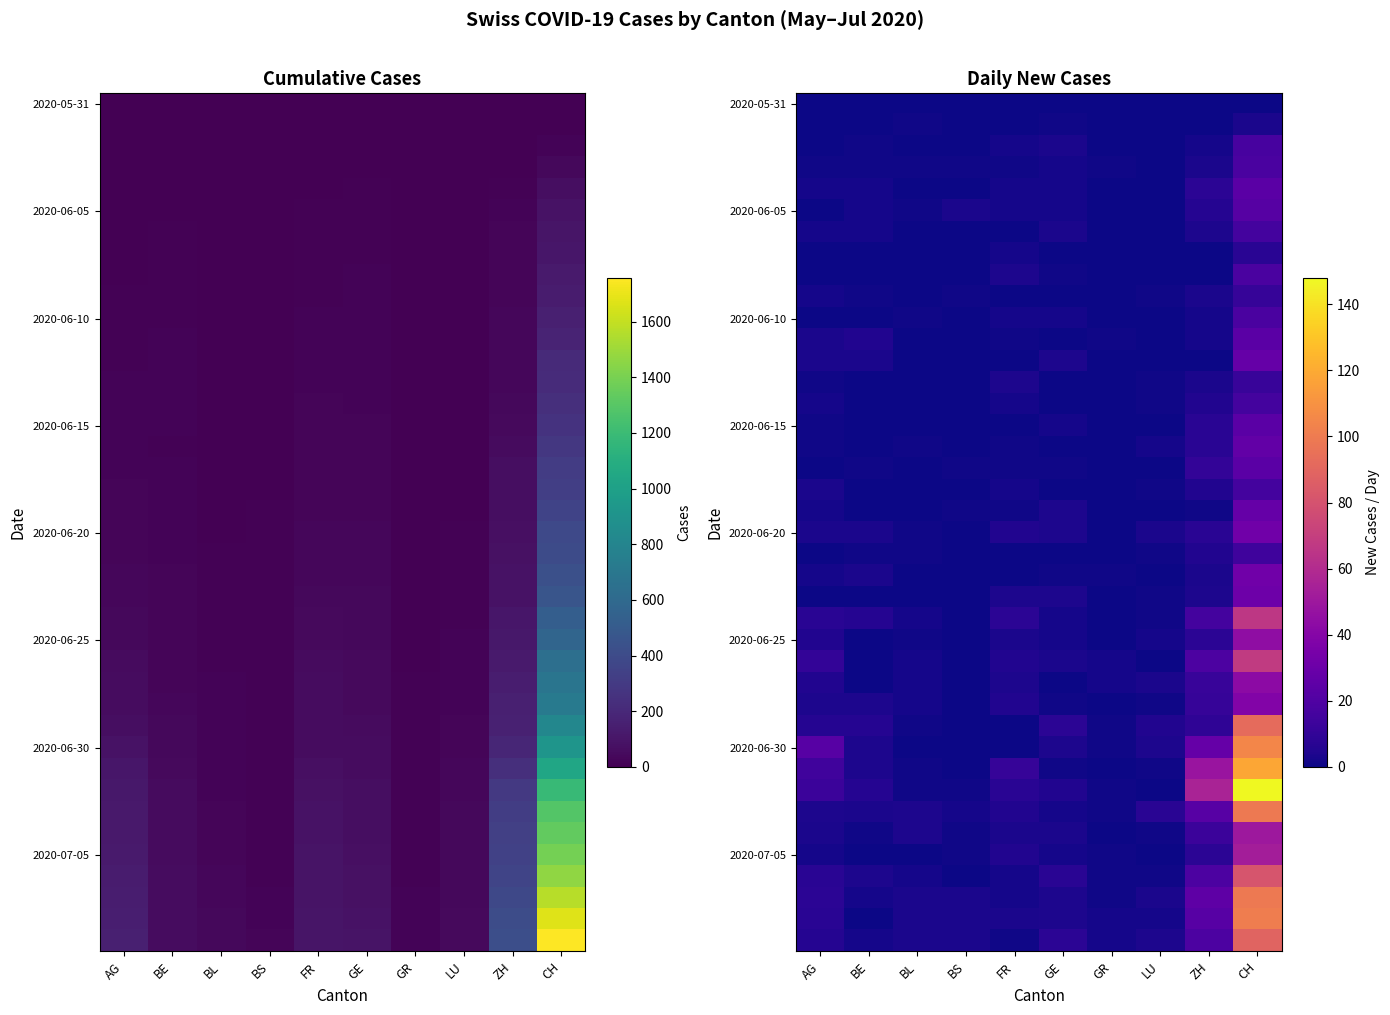

Which has a higher value, LU or BE?

LU